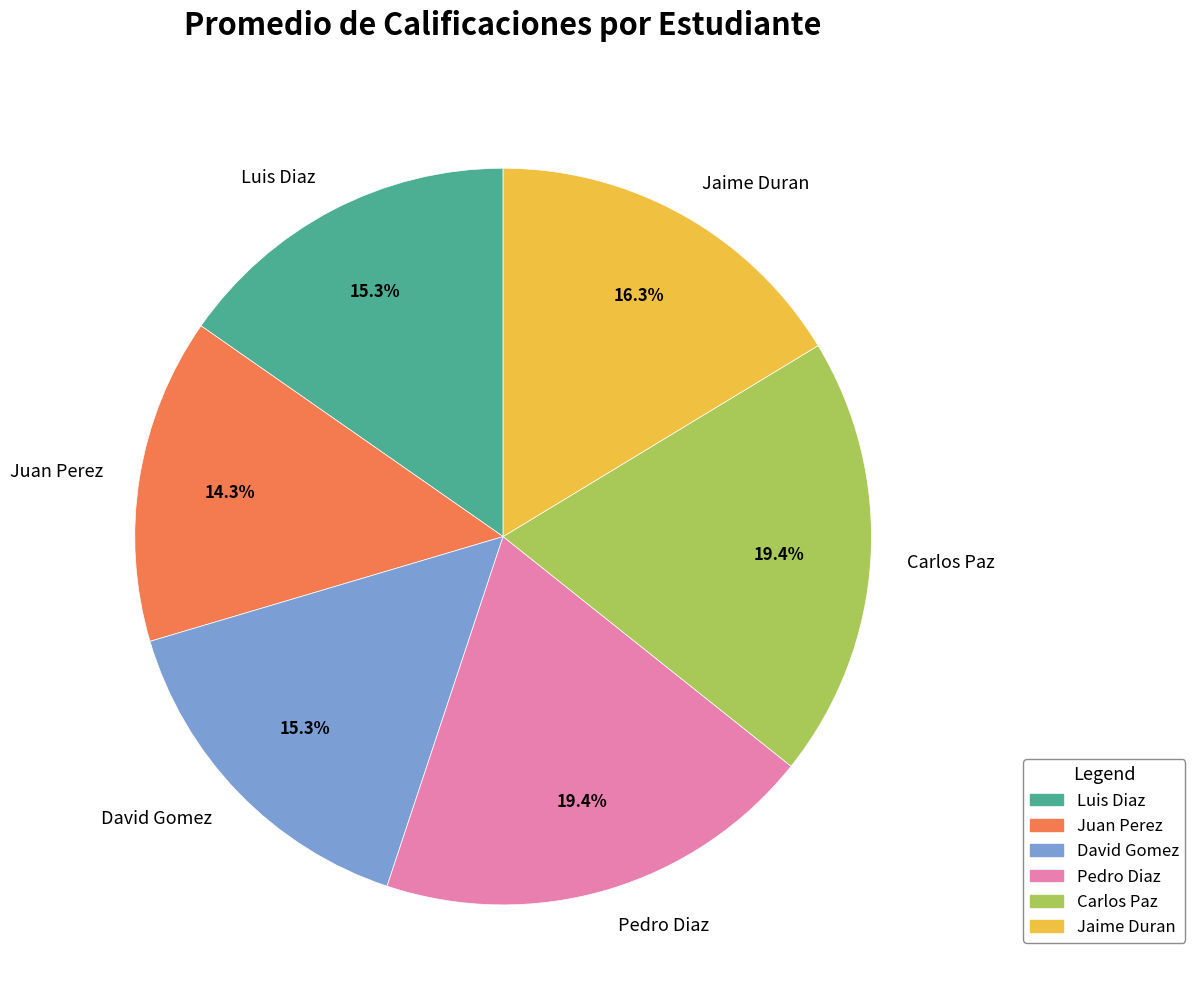

Which category has the smallest portion of the pie?

Juan Perez